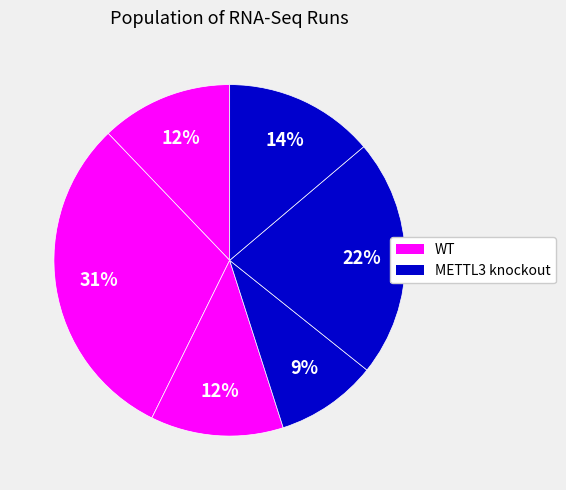

Does any single category account for the majority?

No